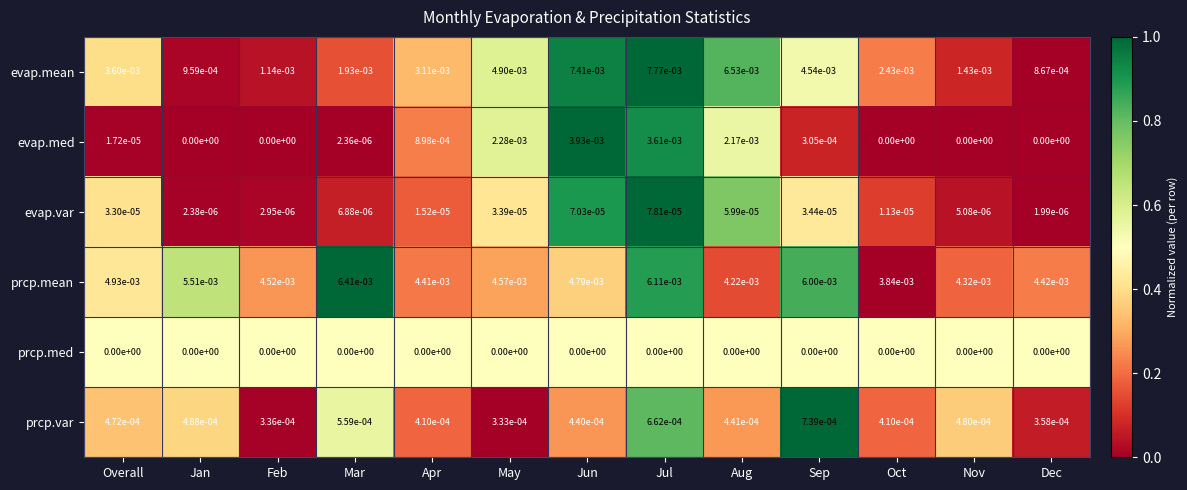

At which category is the sum across all series the highest?

Jul